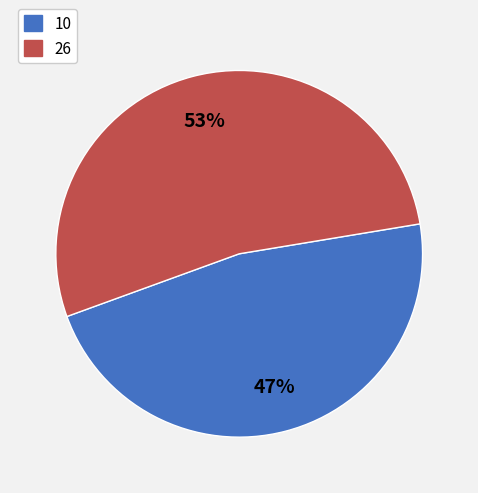

How many slices are in this pie chart?

2